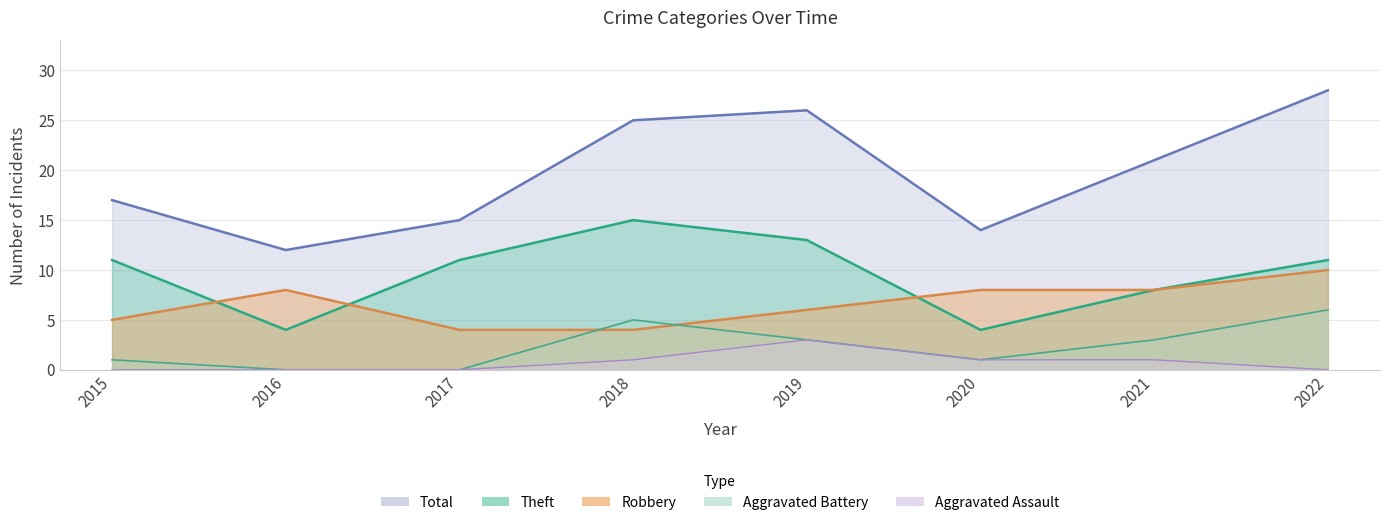

Rank the series by their maximum value, from lowest to highest.

Aggravated Assault, Aggravated Battery, Robbery, Theft, Total